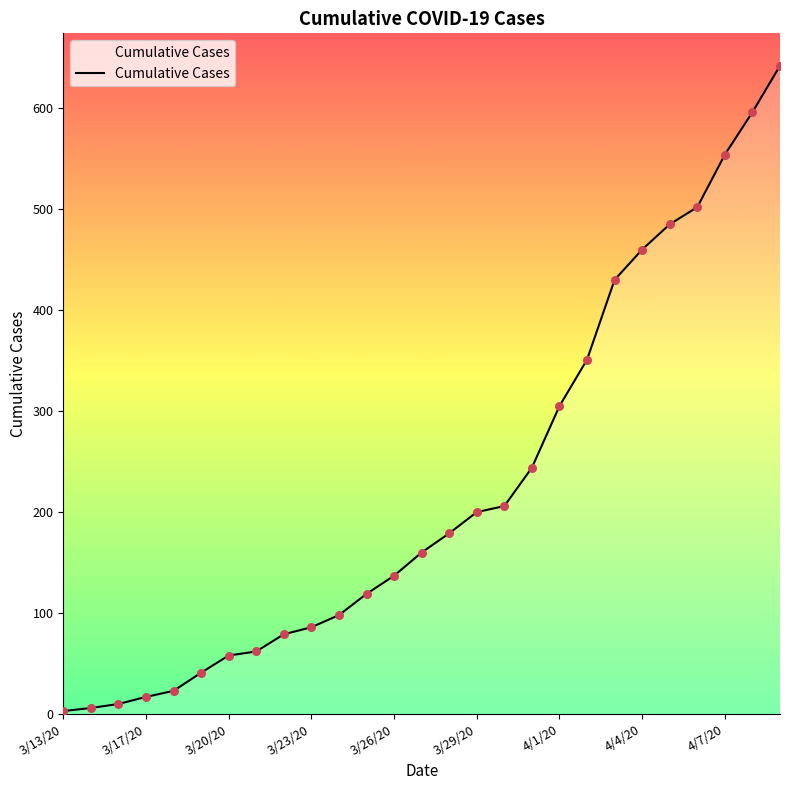

What is the difference between the maximum and minimum values?

639